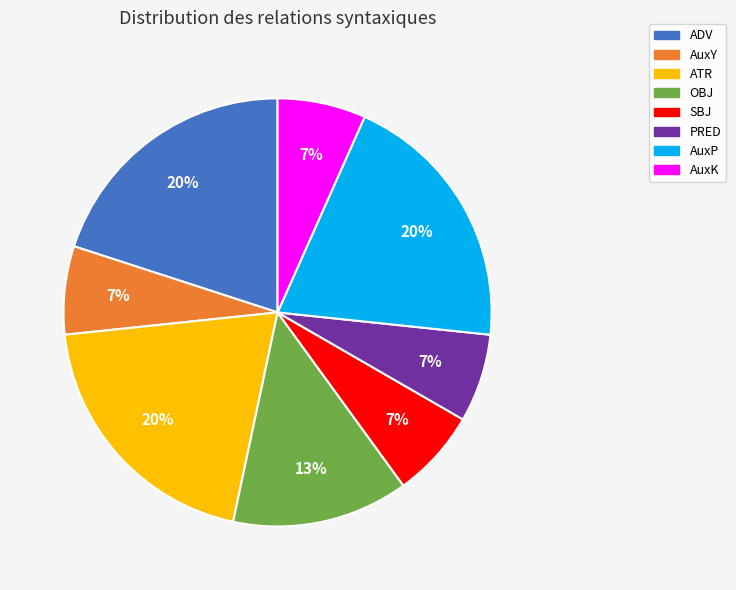

To the nearest percent, what is the difference between the largest and smallest slice percentages?

13%